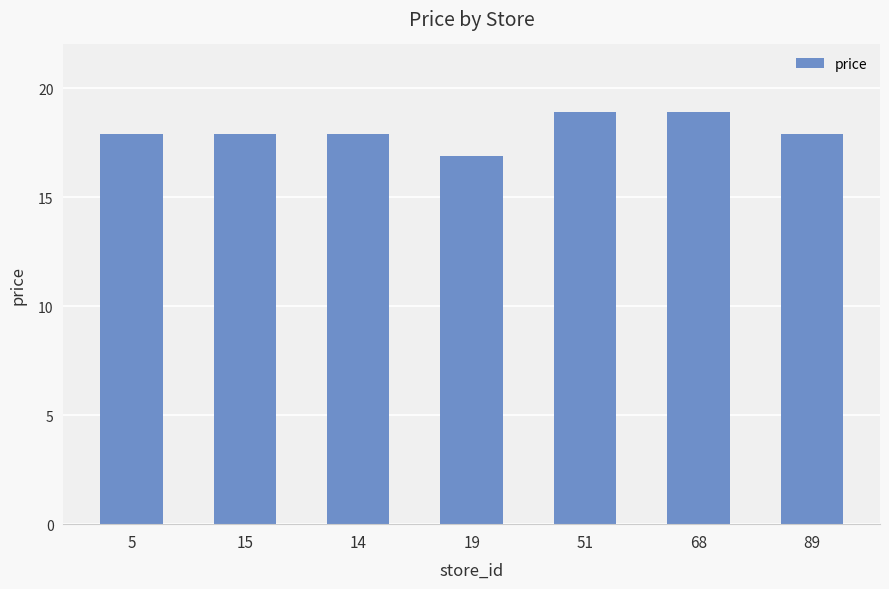

What position from the right is 89?

1